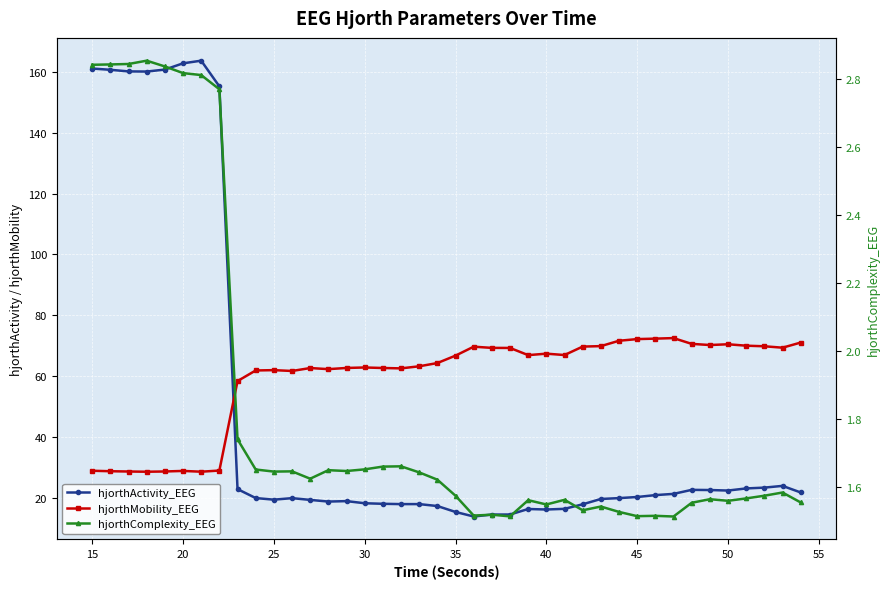

Does the chart display data point markers on the line(s)?

Yes